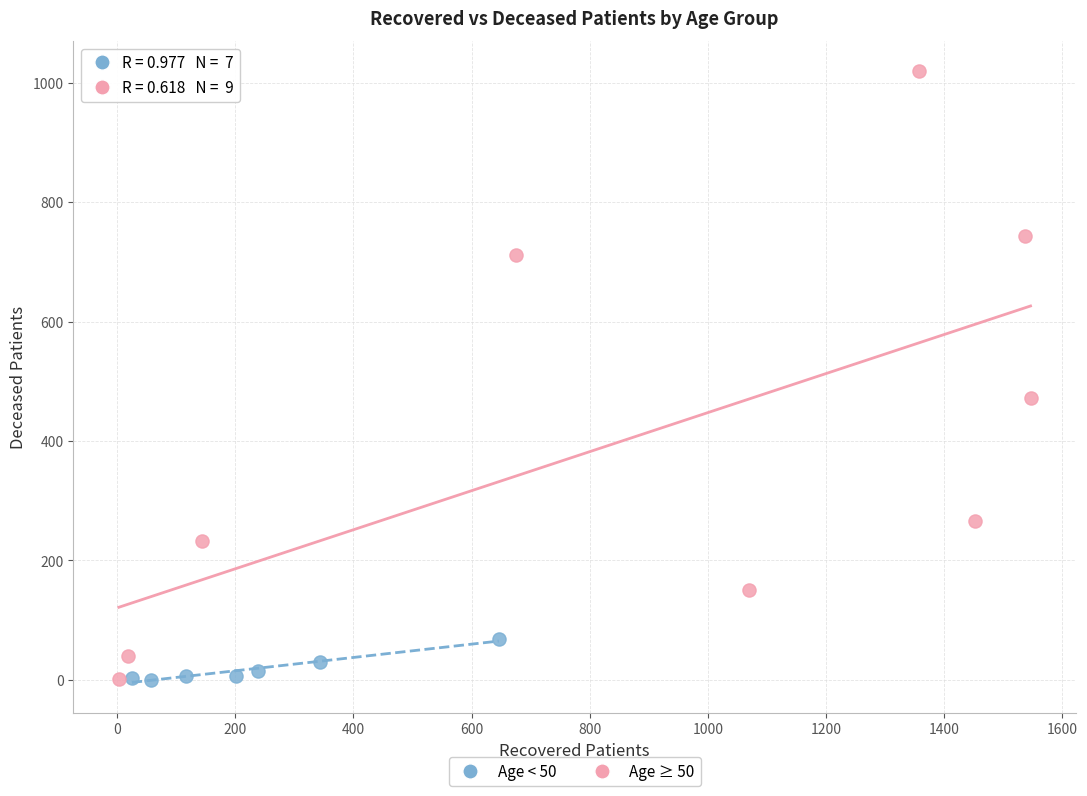

Which series contains the highest Y value?

Age ≥ 50